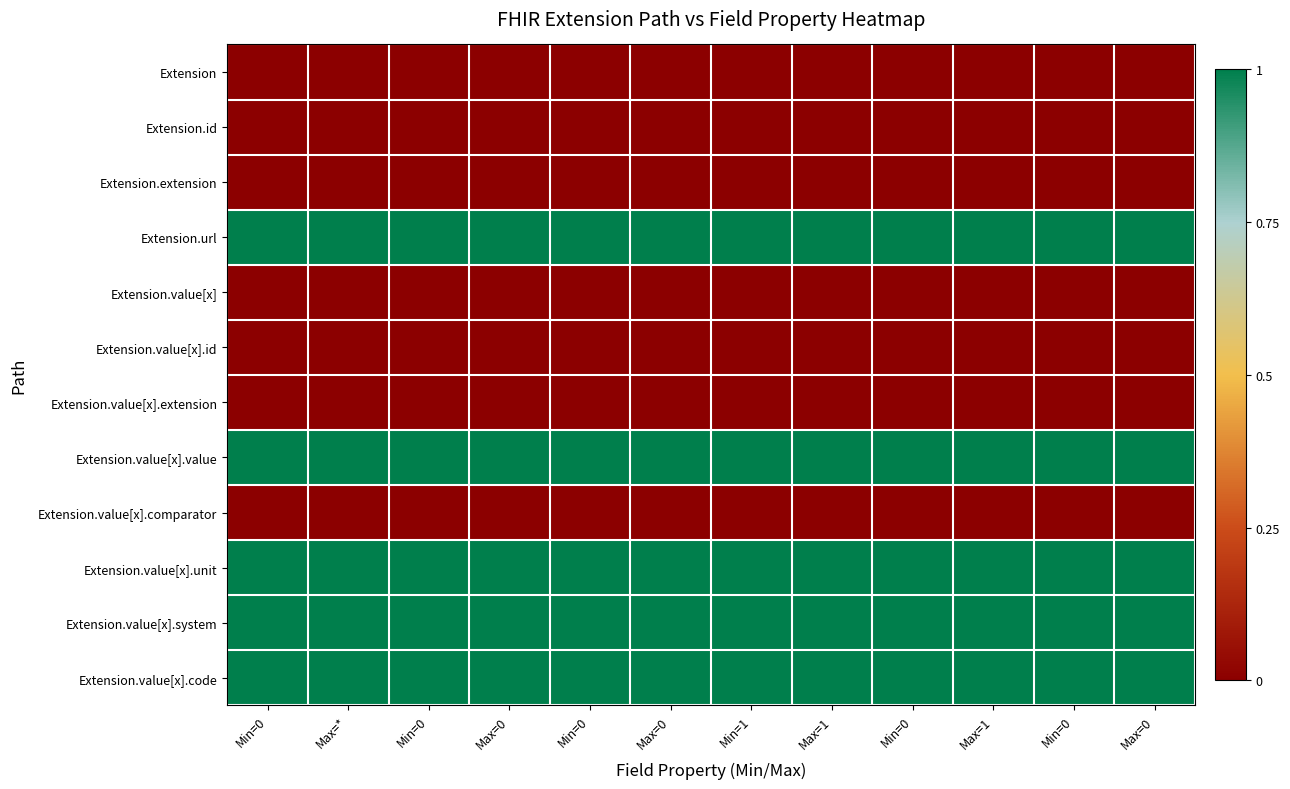

At how many categories does at least one series exceed 0?

12